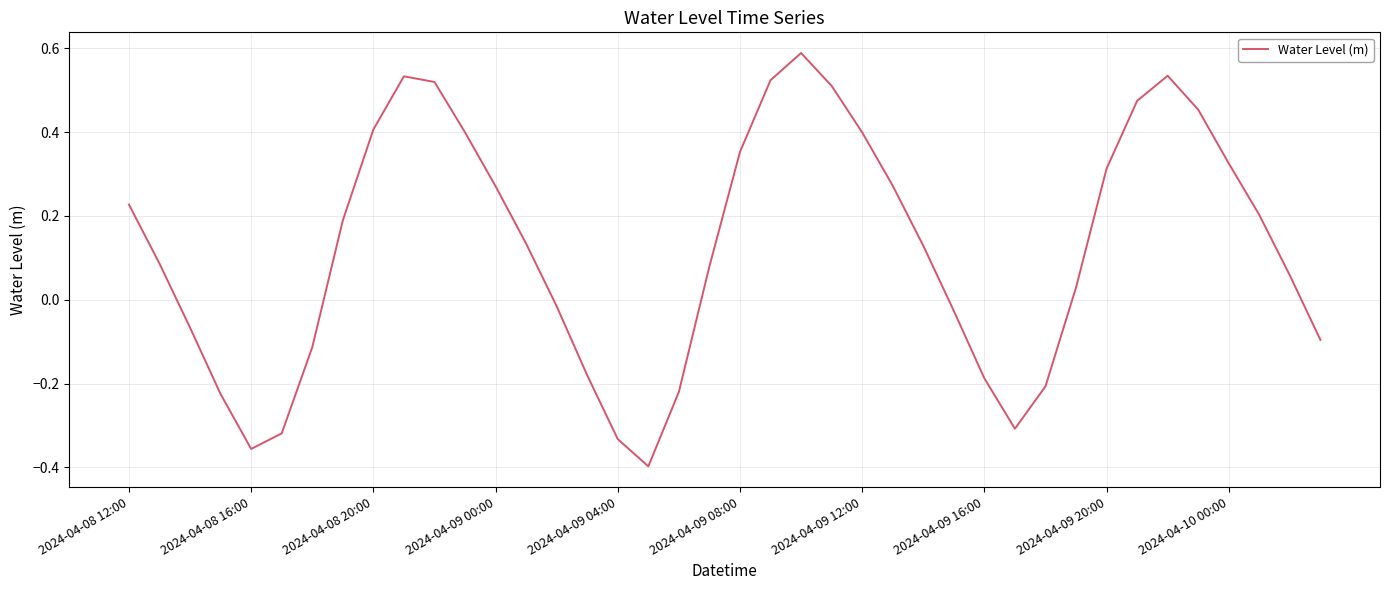

How many values are below zero?

15